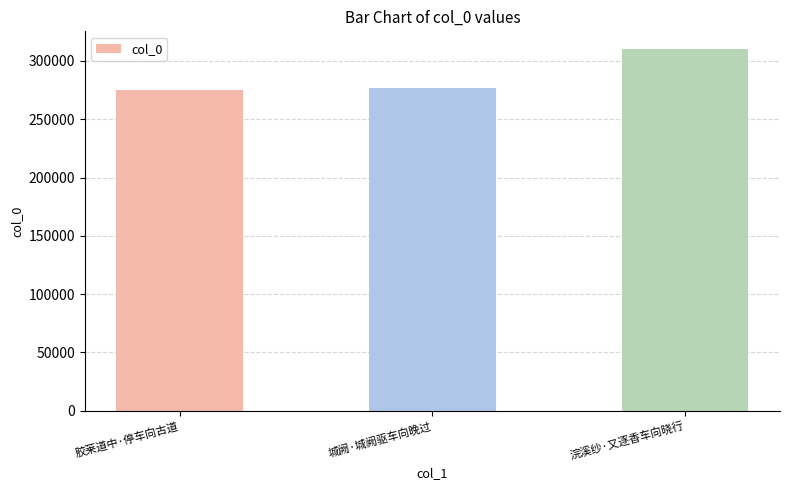

What is the difference between the maximum and second lowest values?

33045